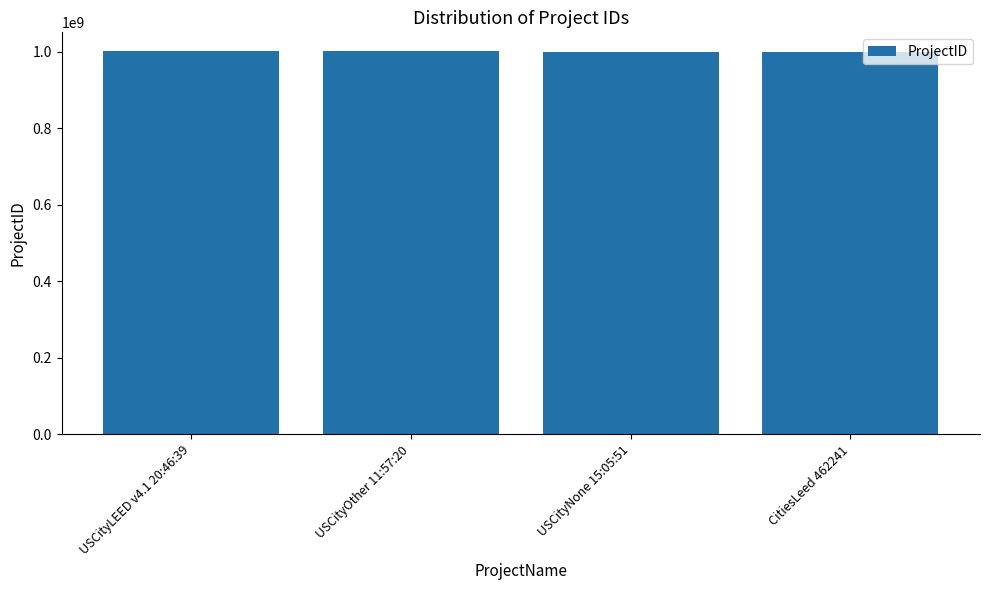

Count the number of categories in the chart.

4